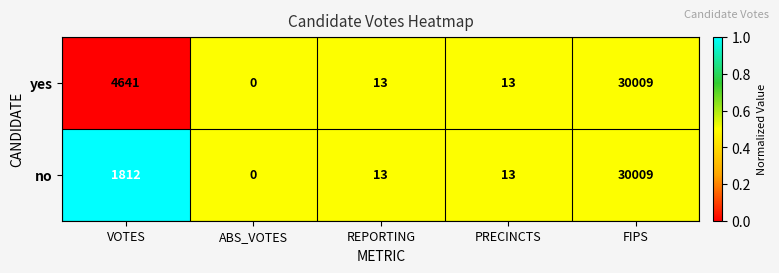

Is it true that no equals 8 at REPORTING?

False